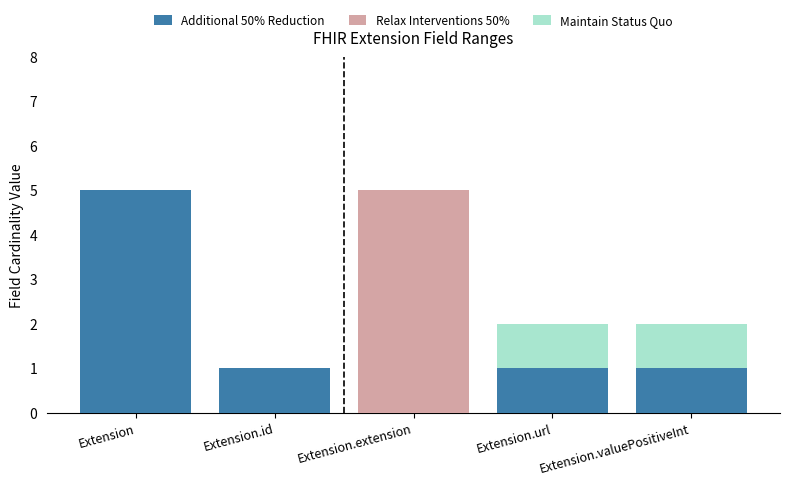

What is the maximum value for Additional 50% Reduction?

5